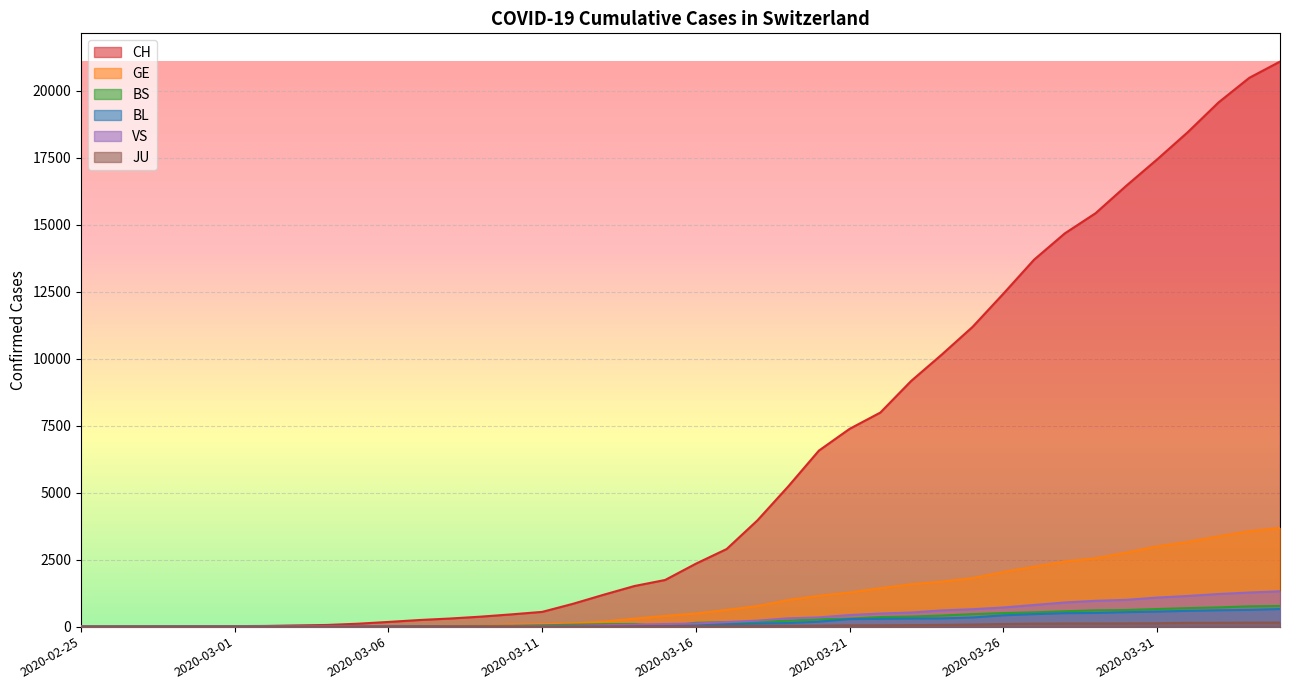

At how many categories does at least one series exceed 3514?

18